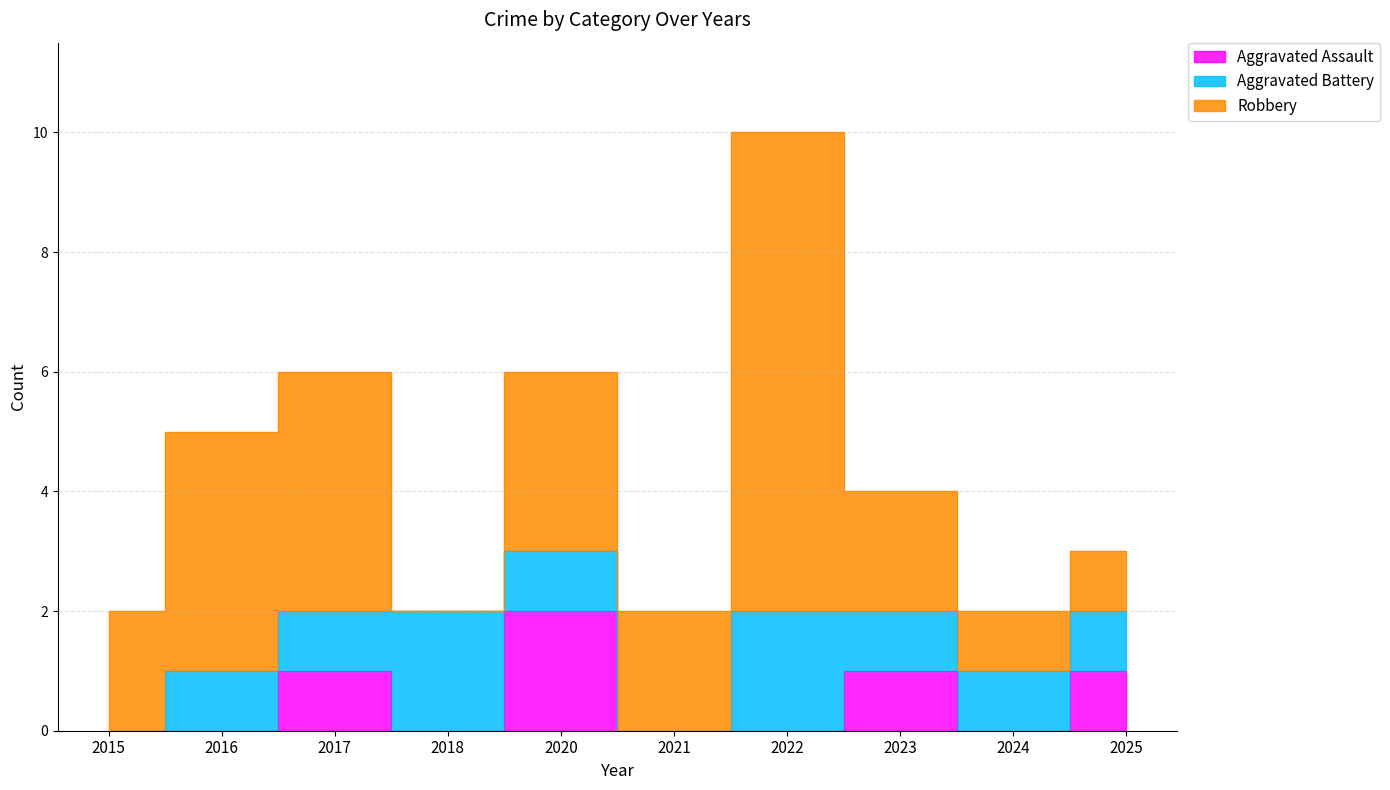

Which series ends up on top after the final intersection of Aggravated Battery and Aggravated Assault?

Aggravated Assault